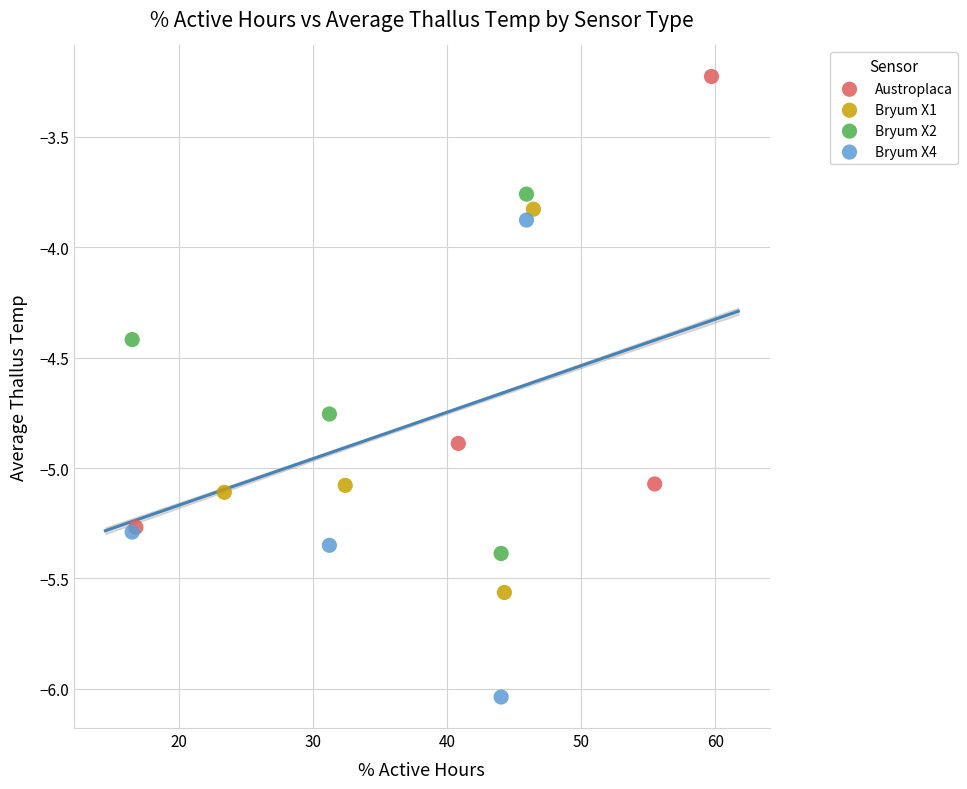

Which series reaches the maximum Y coordinate?

Austroplaca